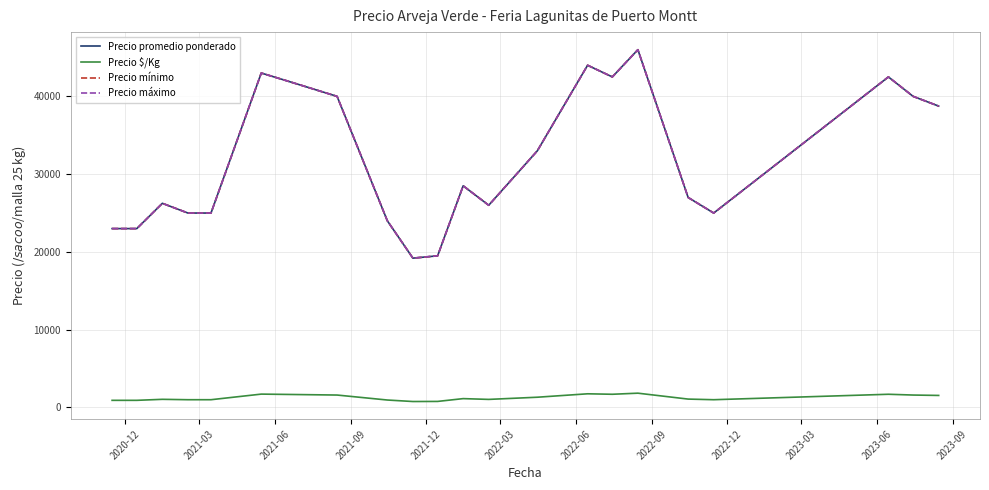

True or false: Precio promedio ponderado and Precio máximo intersect in this chart.

False